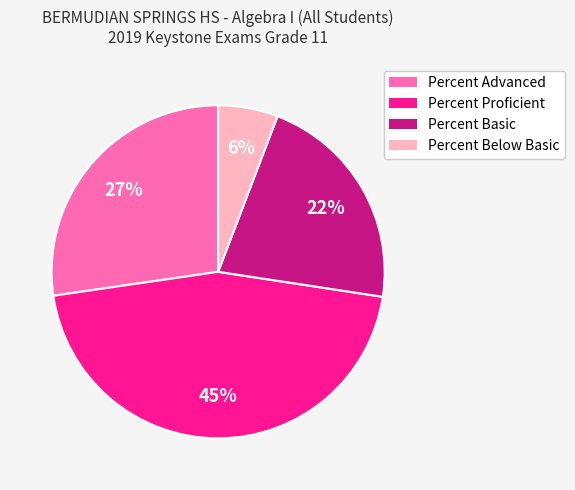

The Percent Below Basic slice represents 1% of the pie. True or false?

False